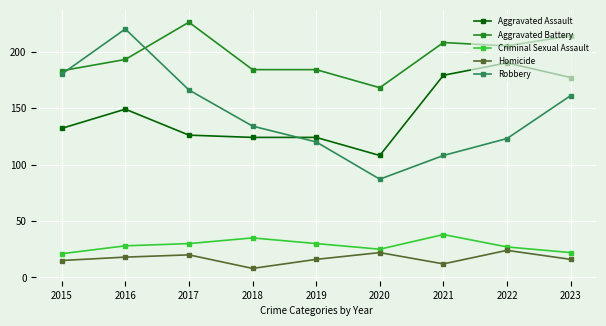

At which category is the sum across all series the highest?

2016